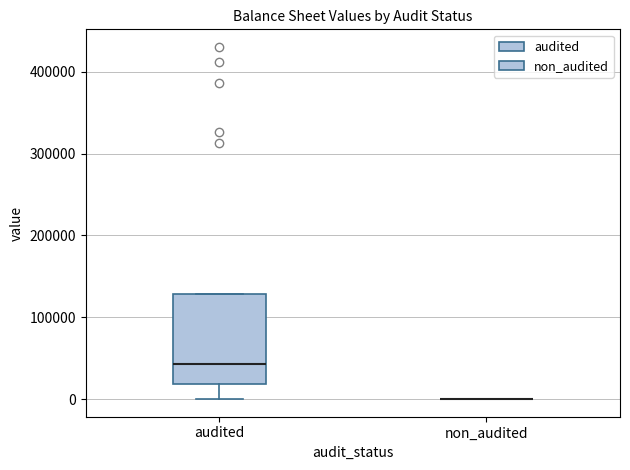

Where does the median line of the box for audited sit on the y-axis? The values are not printed on the chart, so give them approximately, as read against the axis.

40000